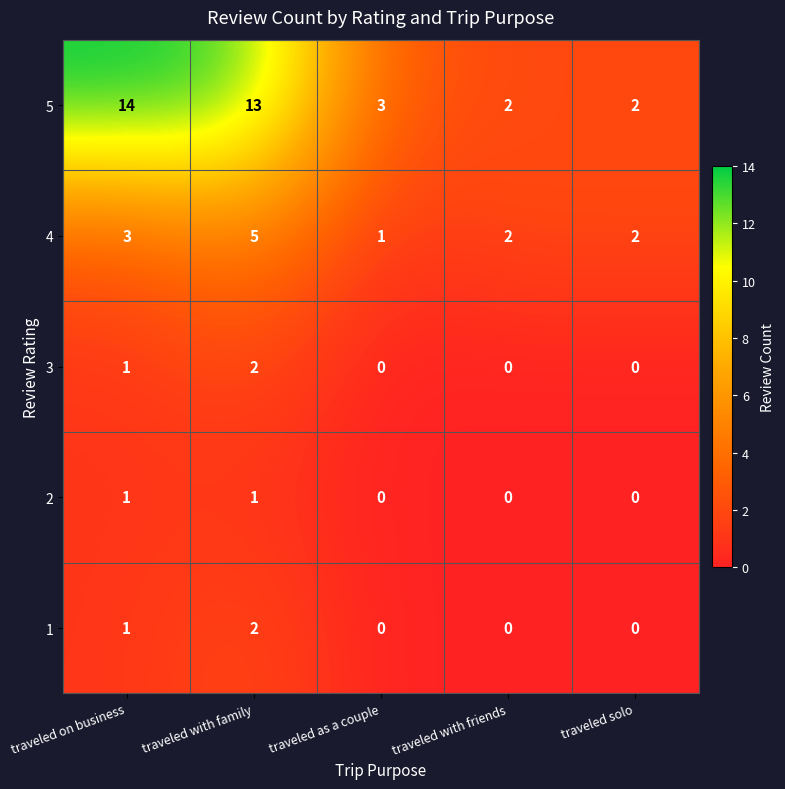

The 1 series shows 0 at traveled solo. True or false?

True